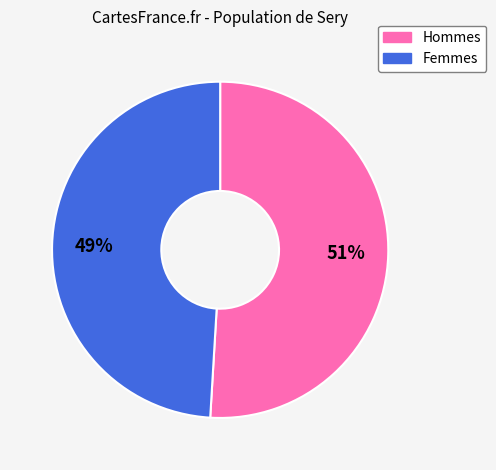

How many segments does this pie chart have?

2